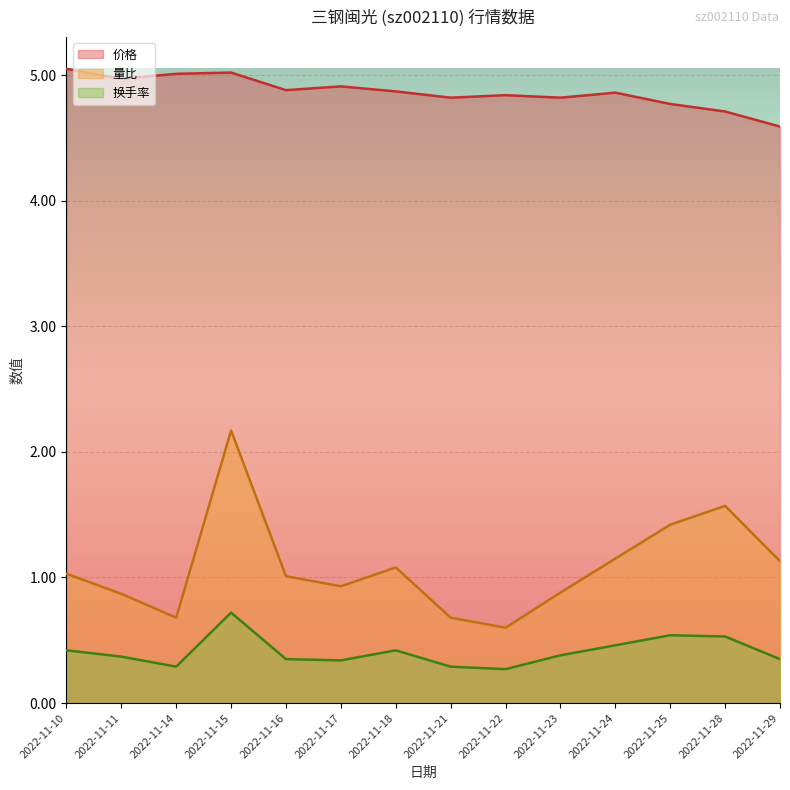

True or false: 换手率 and 价格 cross at least once.

False